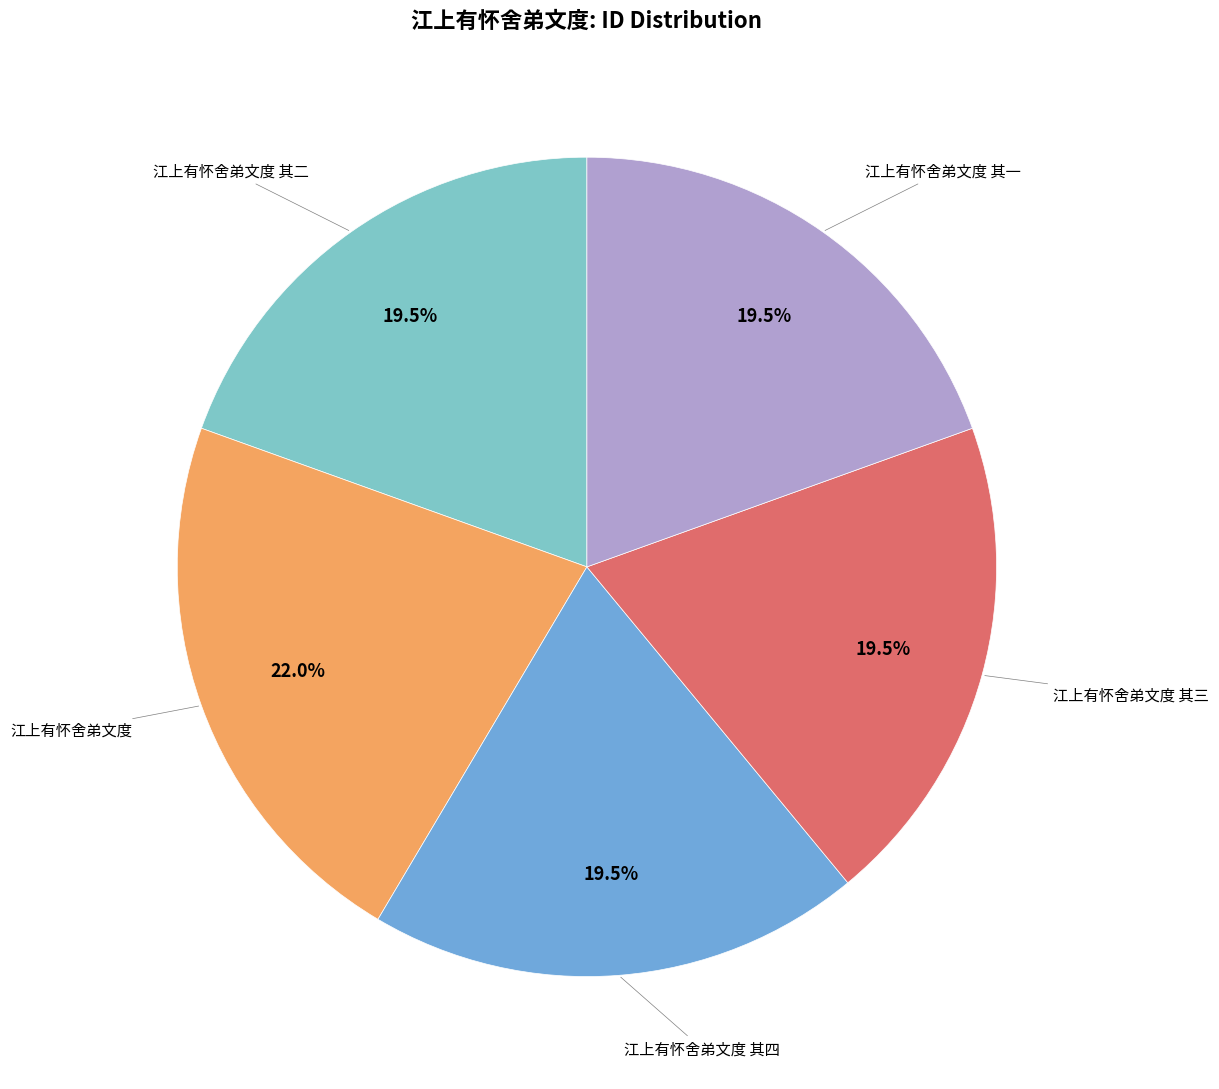

Is there any slice that represents more than half of the pie?

No